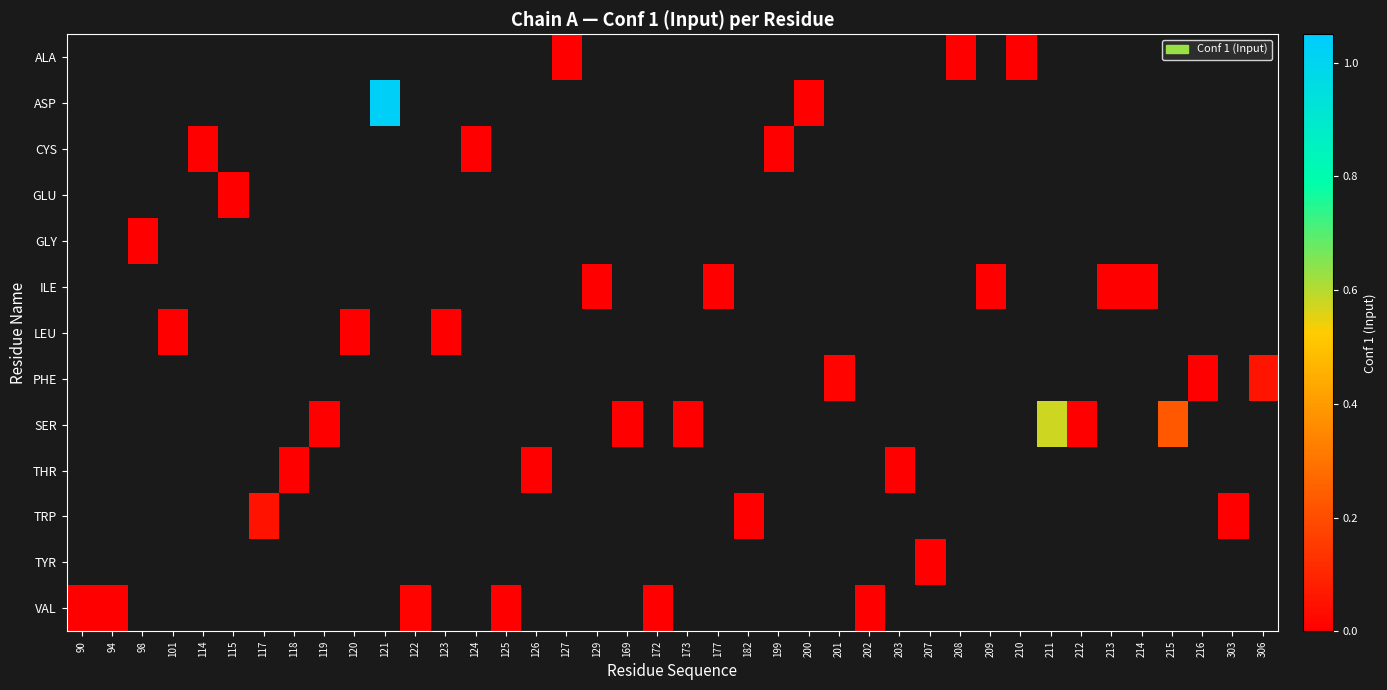

Which has a higher value, 208 or 211?

211